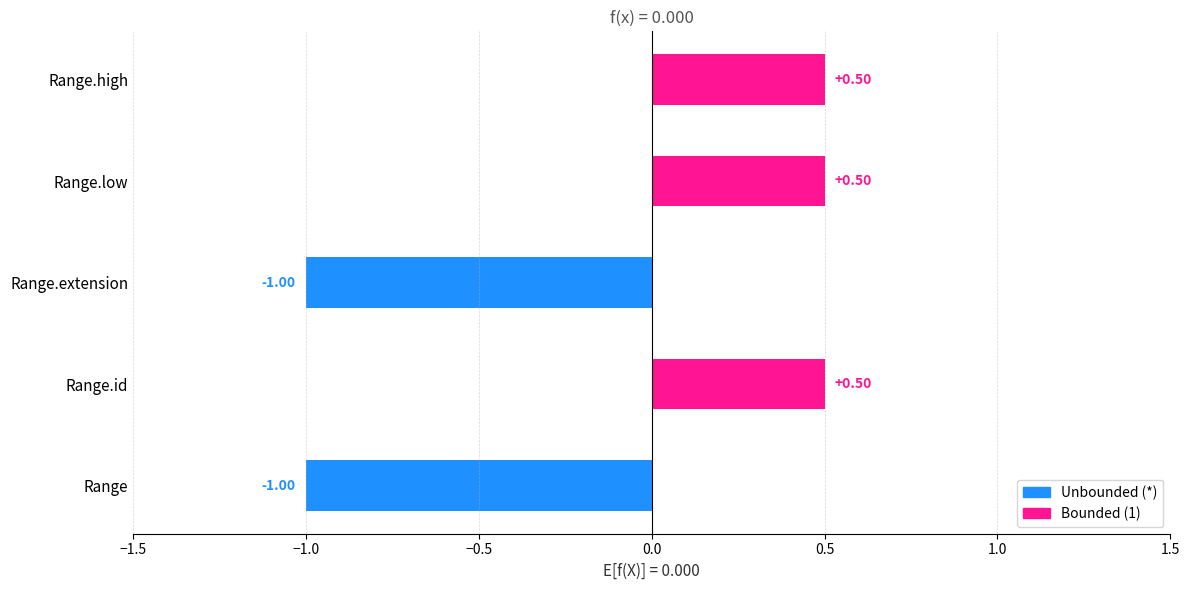

Are the bars grouped side by side (vs. stacked)?

No